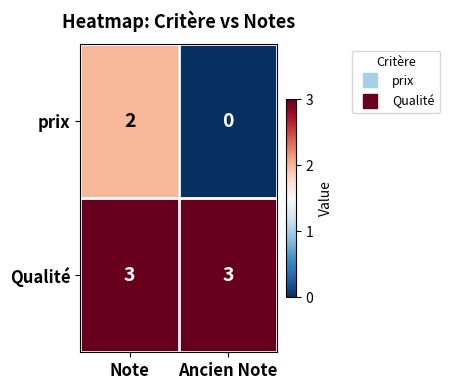

Which series has the widest spread of values?

prix